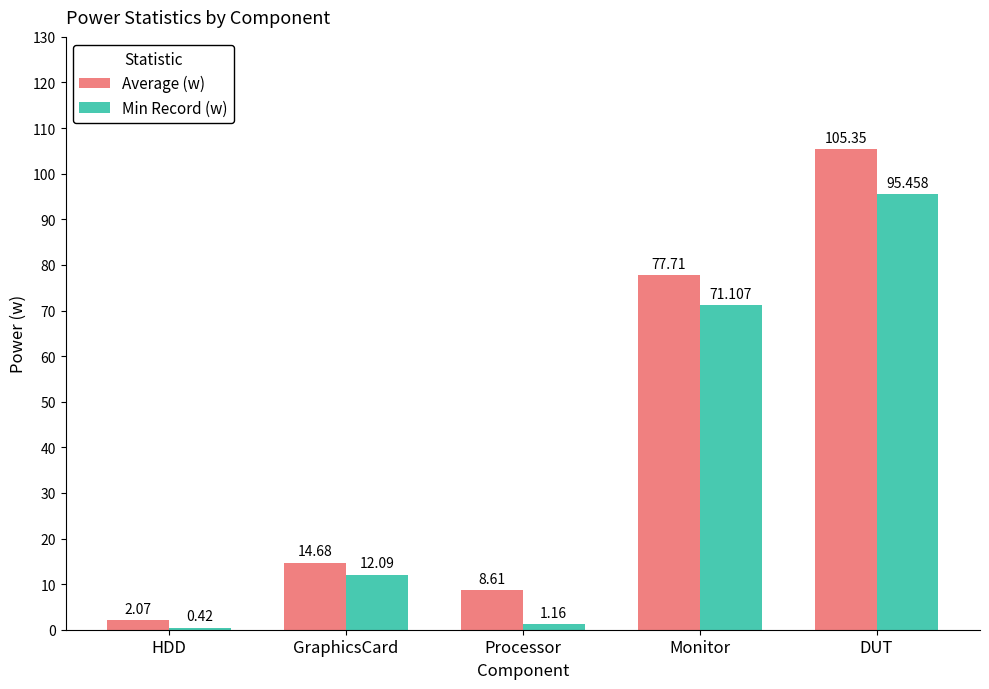

What is the difference between the maximum and second lowest values in the Min Record (w) series?

94.3